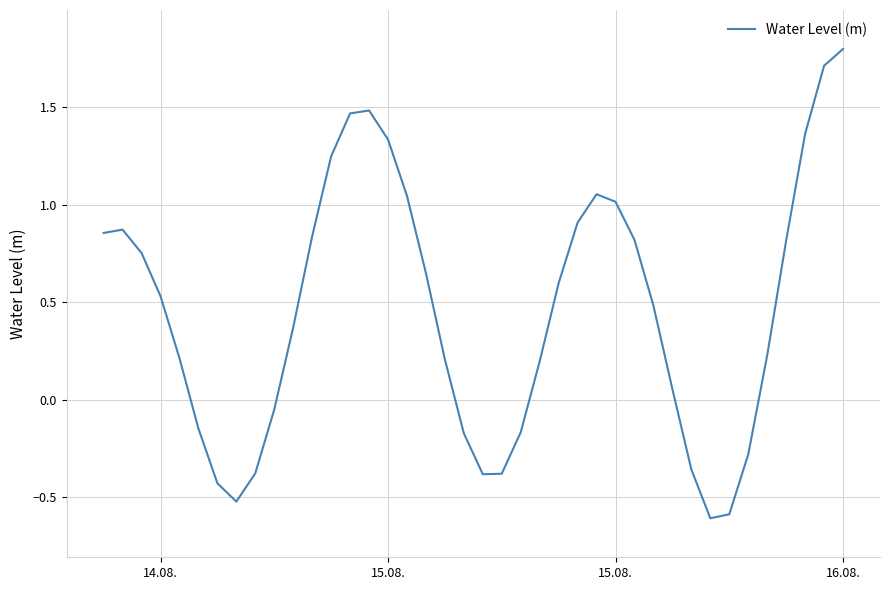

What is the maximum value shown in the chart?

1.8